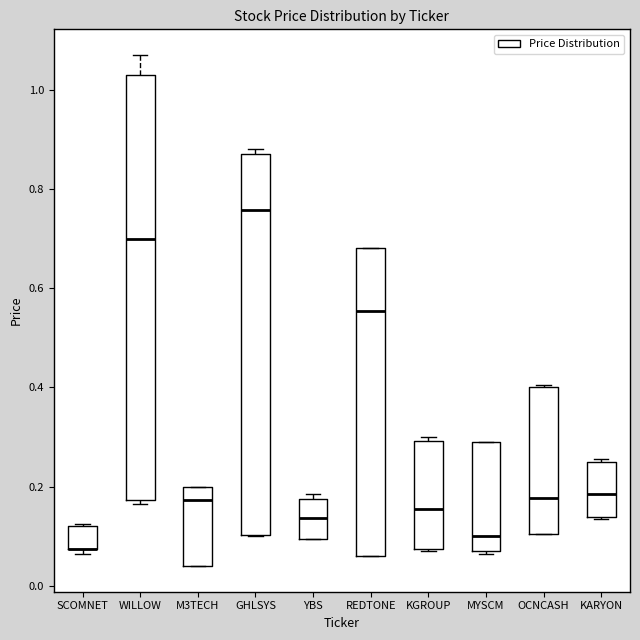

Reading left to right, transcribe this box plot: for each box, give where its median line is, the range the box spans, and where its two whiskers end, as read against the y-axis. The values are not printed on the chart, so give them approximately, as read against the axis.

SCOMNET: median 0.08 (drawn on the box's lower edge), box 0.08 to 0.12, whiskers 0.06 to 0.12
WILLOW: median 0.70, box 0.18 to 1.04, whiskers 0.16 to 1.08
M3TECH: median 0.18, box 0.04 to 0.20, whiskers 0.04 to 0.20
GHLSYS: median 0.76, box 0.10 to 0.88, whiskers 0.10 to 0.88 (just above the box's upper edge)
YBS: median 0.14, box 0.10 to 0.18, whiskers 0.10 to 0.18 (just above the box's upper edge)
REDTONE: median 0.56, box 0.06 to 0.68, whiskers 0.06 to 0.68
KGROUP: median 0.16, box 0.08 to 0.30, whiskers 0.08 to 0.30 (just above the box's upper edge)
MYSCM: median 0.10, box 0.08 to 0.30, whiskers 0.06 to 0.30
OCNCASH: median 0.18, box 0.10 to 0.40, whiskers 0.10 to 0.40
KARYON: median 0.18, box 0.14 to 0.26, whiskers 0.14 to 0.26